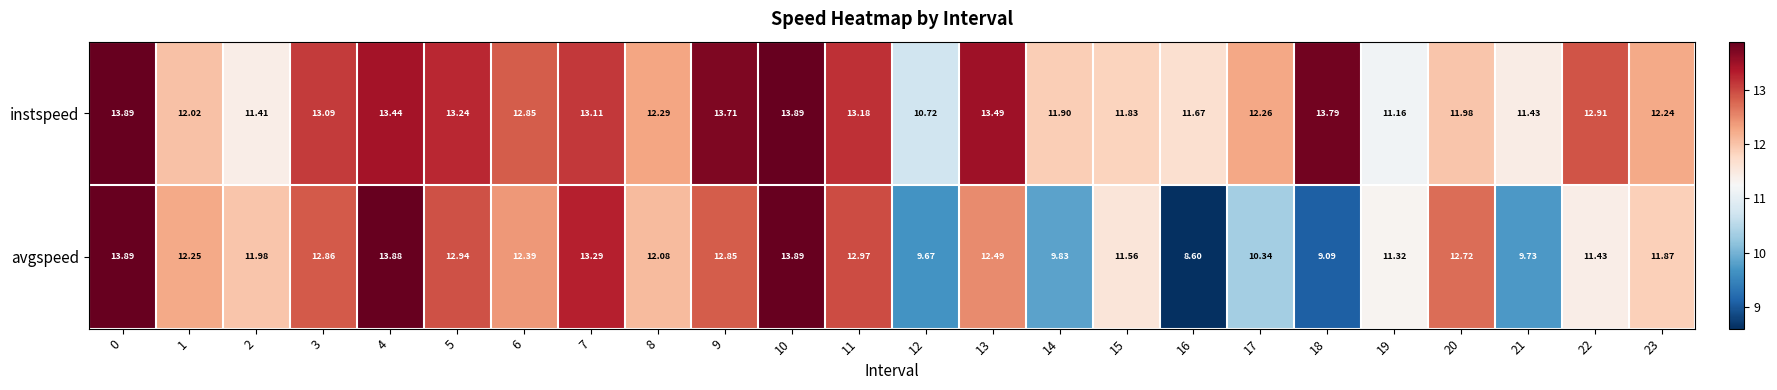

Which series has the largest total across all categories?

instspeed